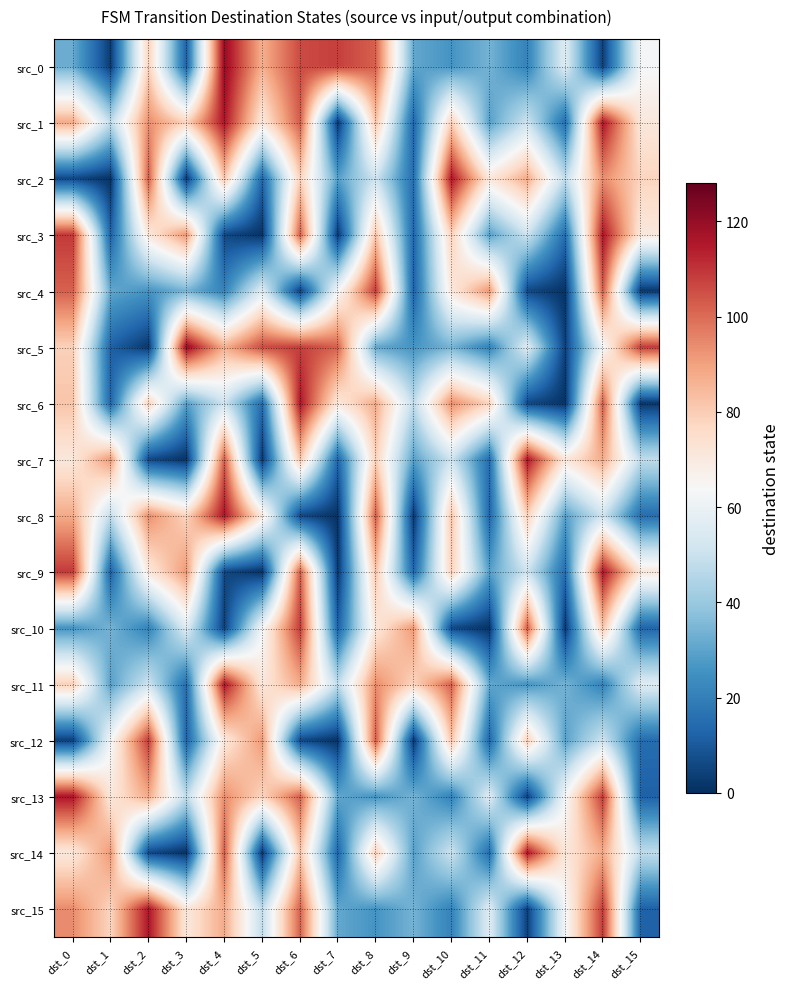

Which label corresponds to the largest value in the chart?

dst_4